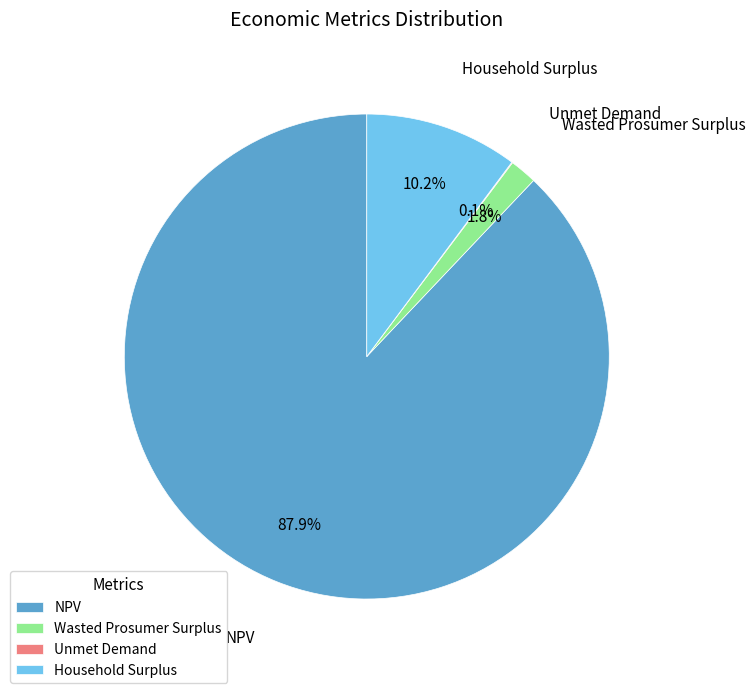

Does NPV represent more than half of the total?

Yes